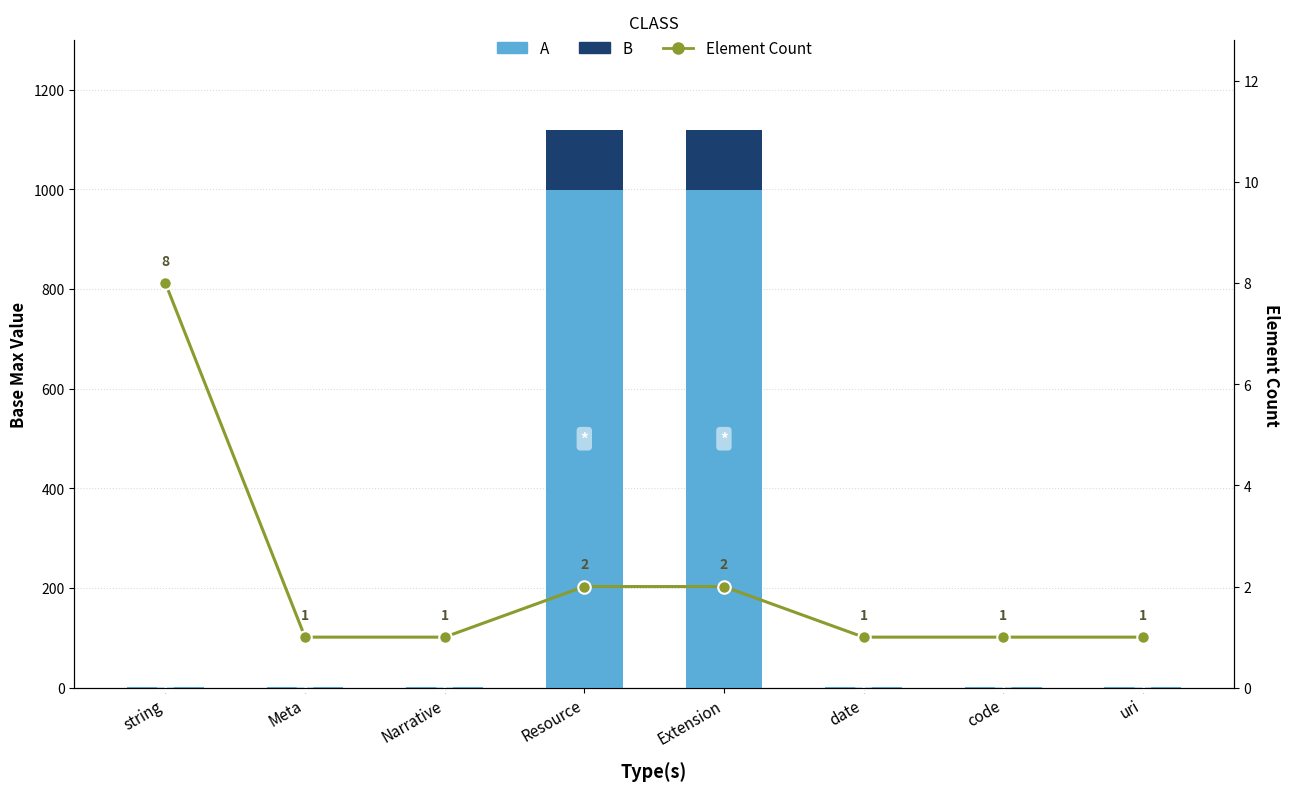

Reading left to right, list all the values displayed in this chart.

A: string=1.0	Meta=1.0	Narrative=1.0	Resource=999.0	Extension=999.0	date=1.0	code=1.0	uri=1.0
B: string=0.1	Meta=0.1	Narrative=0.1	Resource=119.9	Extension=119.9	date=0.1	code=0.1	uri=0.1
Element Count: string=8.0	Meta=1.0	Narrative=1.0	Resource=2.0	Extension=2.0	date=1.0	code=1.0	uri=1.0